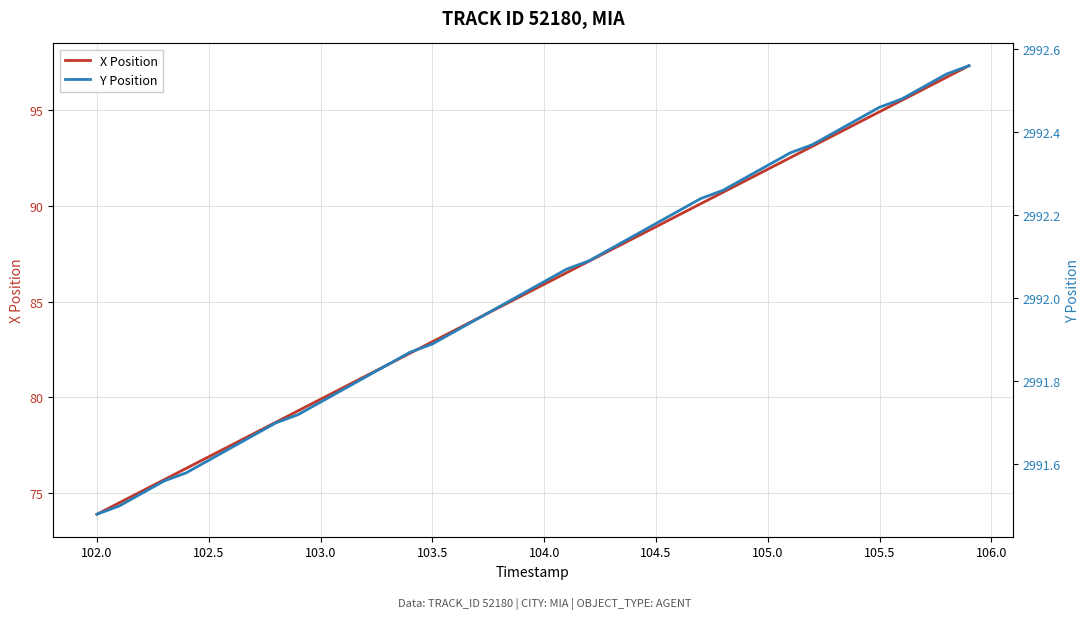

What is the lowest value of the X Position series?

73.9